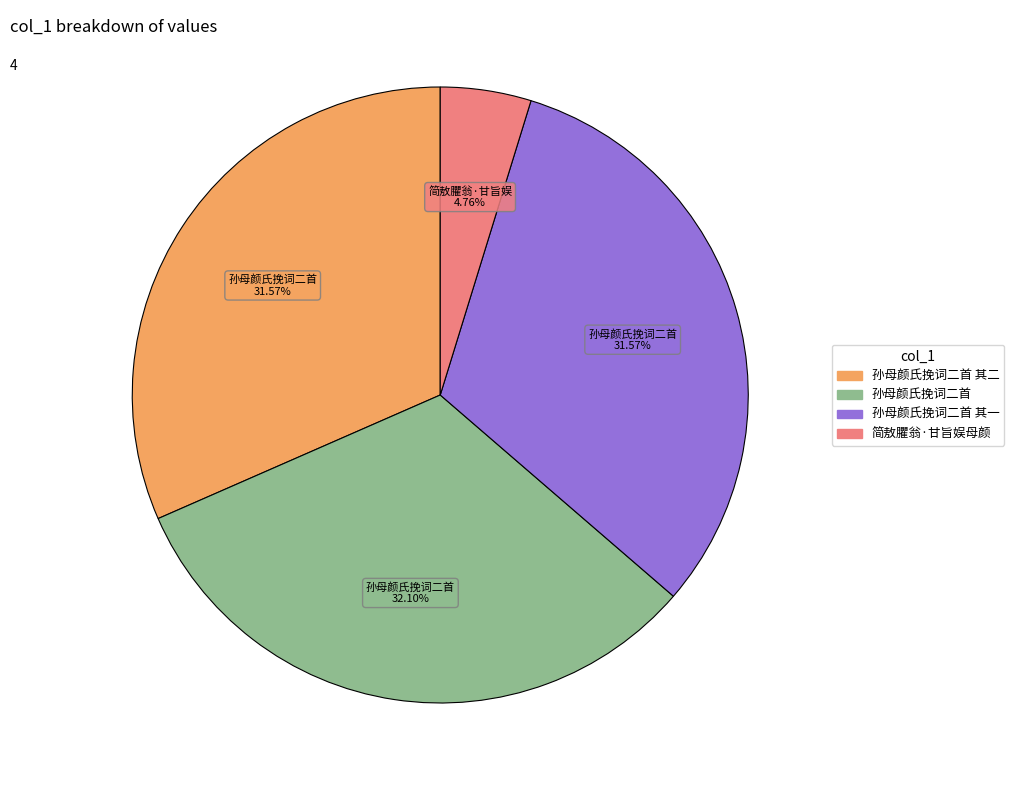

Does any single category account for the majority?

No